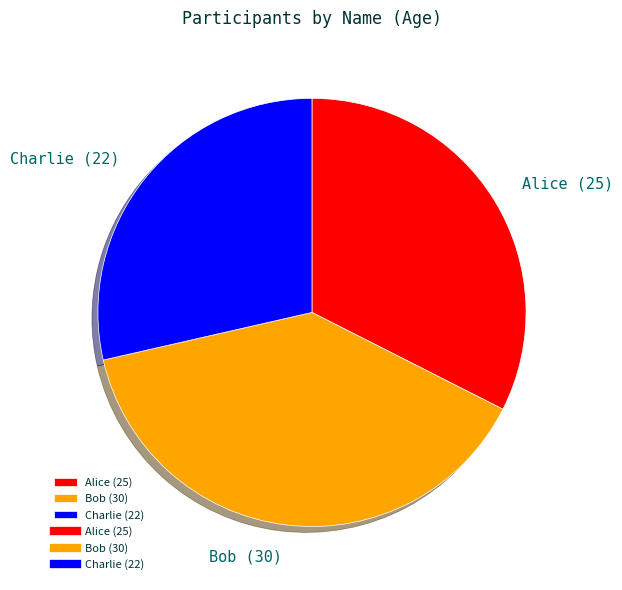

How many segments does this pie chart have?

3